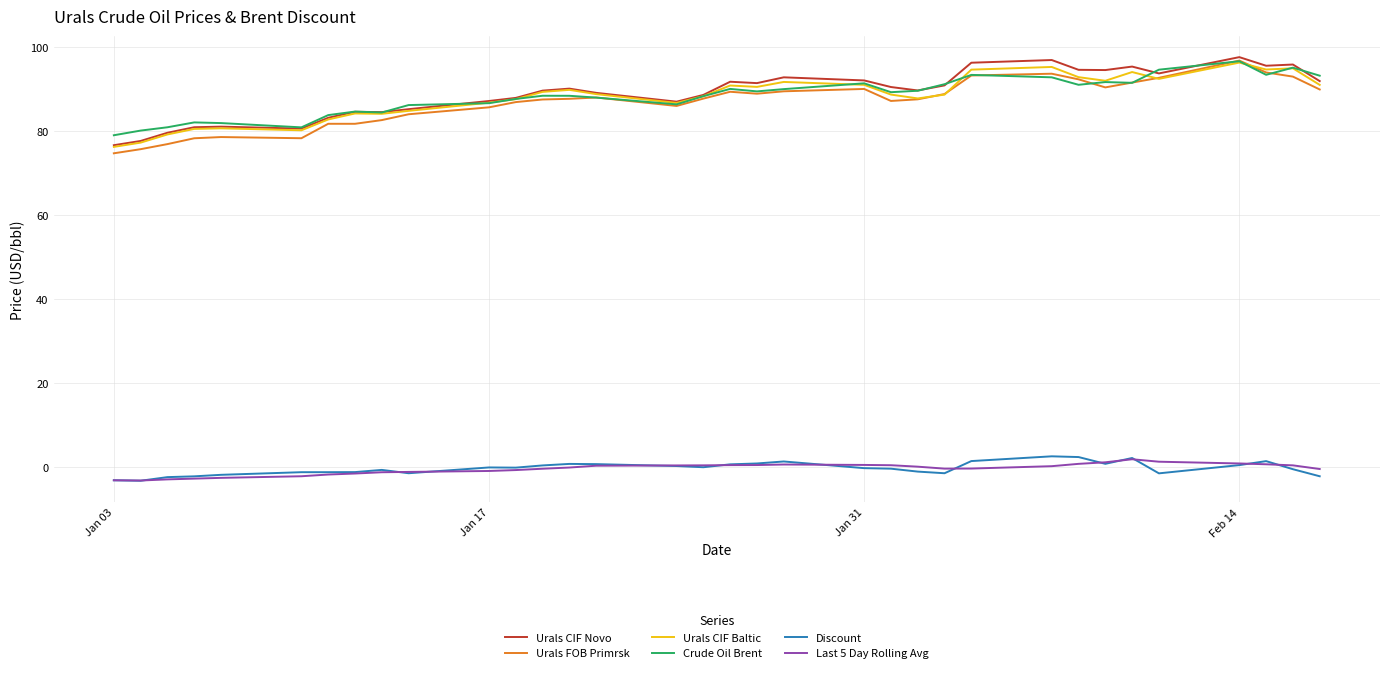

What is the maximum value shown in the chart?

97.6